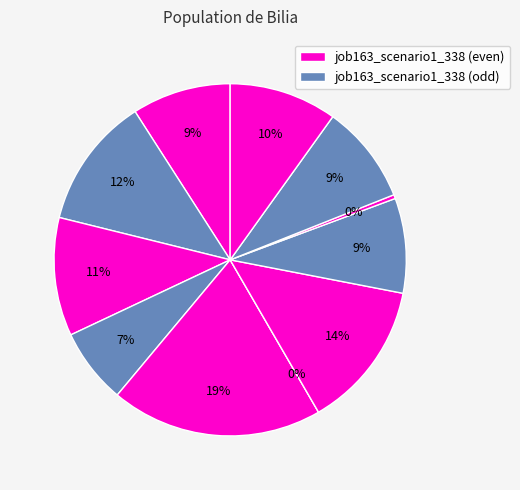

To the nearest percent, what is the average slice percentage?

9%